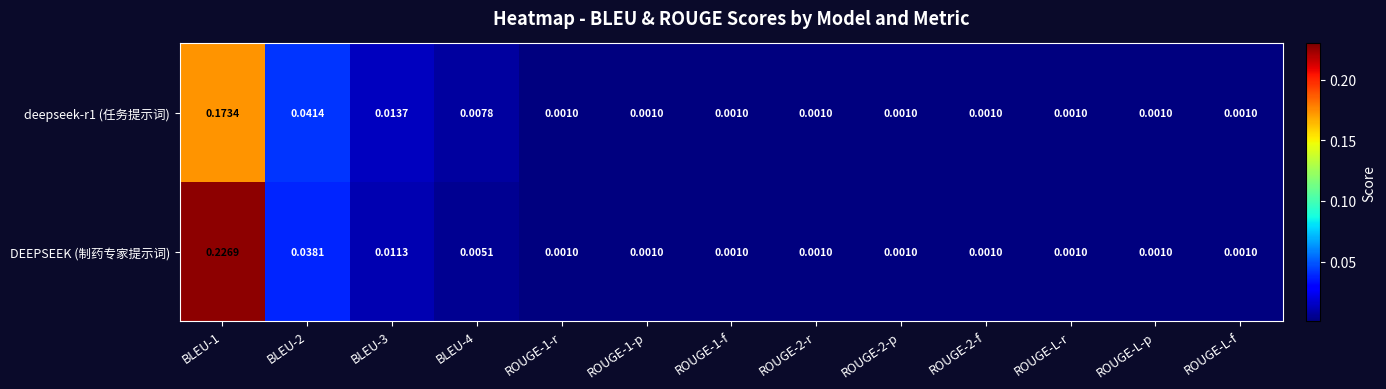

How many distinct data groups are displayed?

2